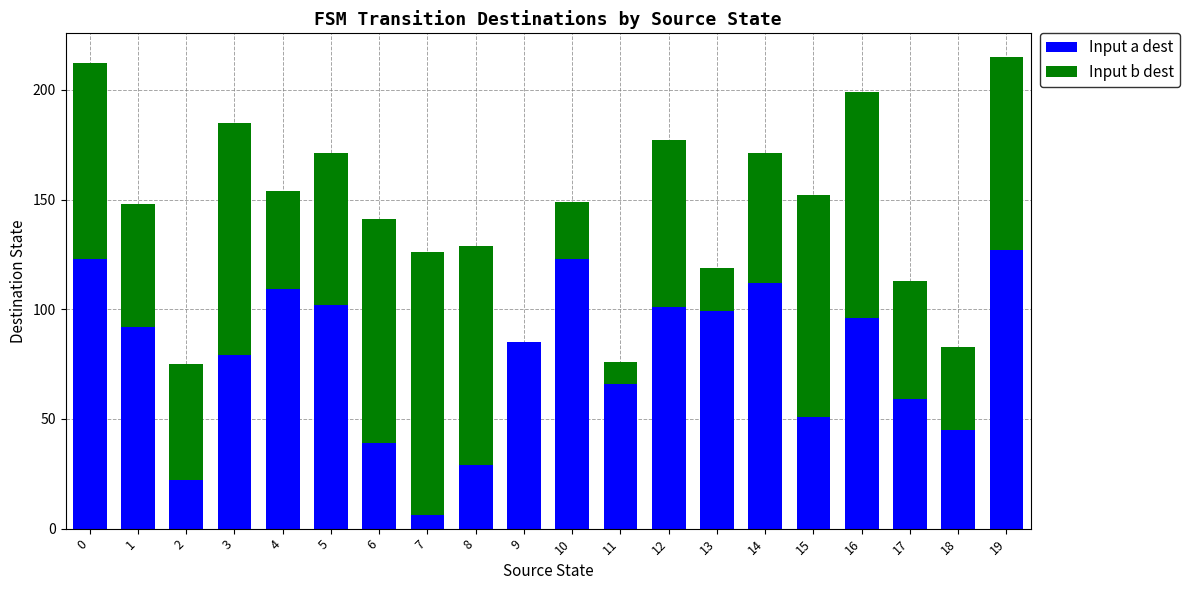

True or false: Input a dest has a value of 85 at 9.

True